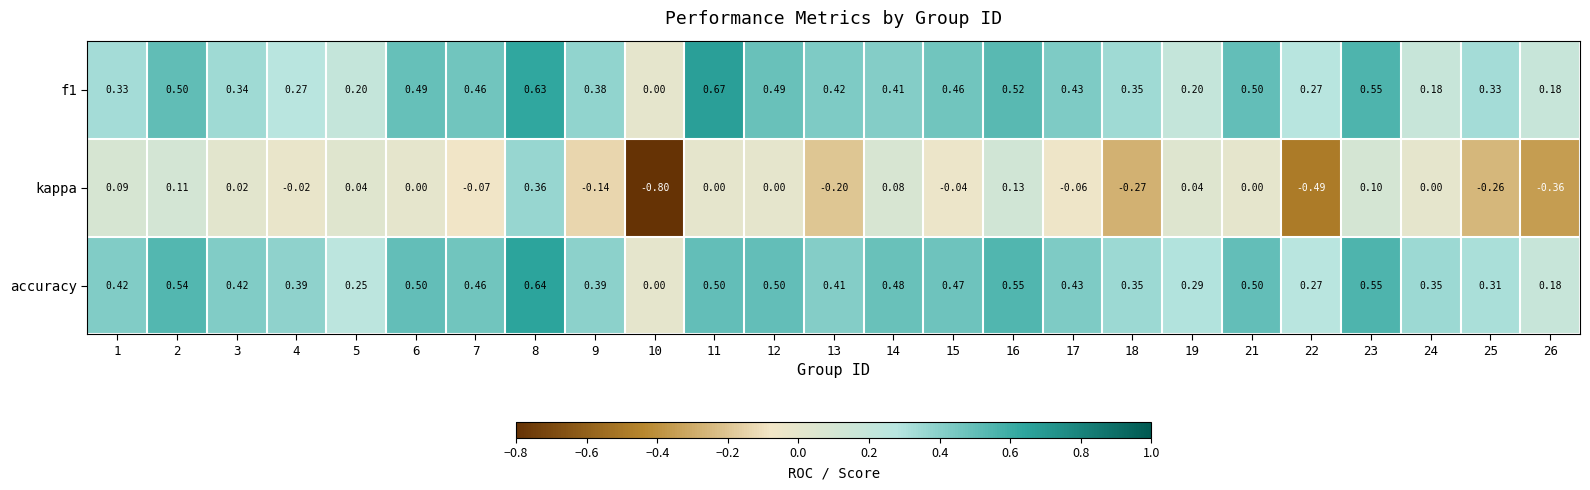

Which series has the widest spread of values?

kappa